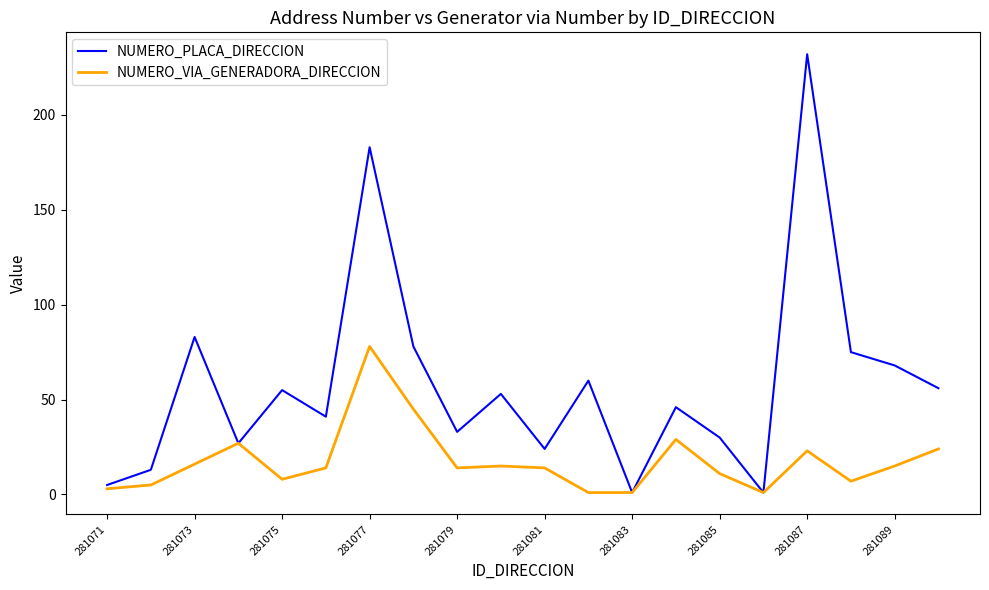

What is the highest value of the NUMERO_VIA_GENERADORA_DIRECCION series?

78